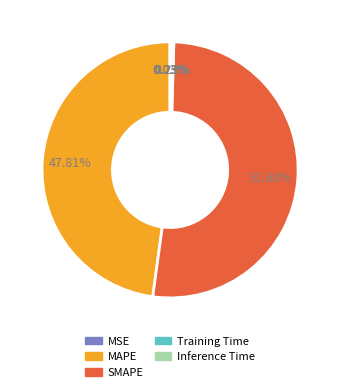

Approximately how many times larger is the value at SMAPE compared to MAPE?

1.1